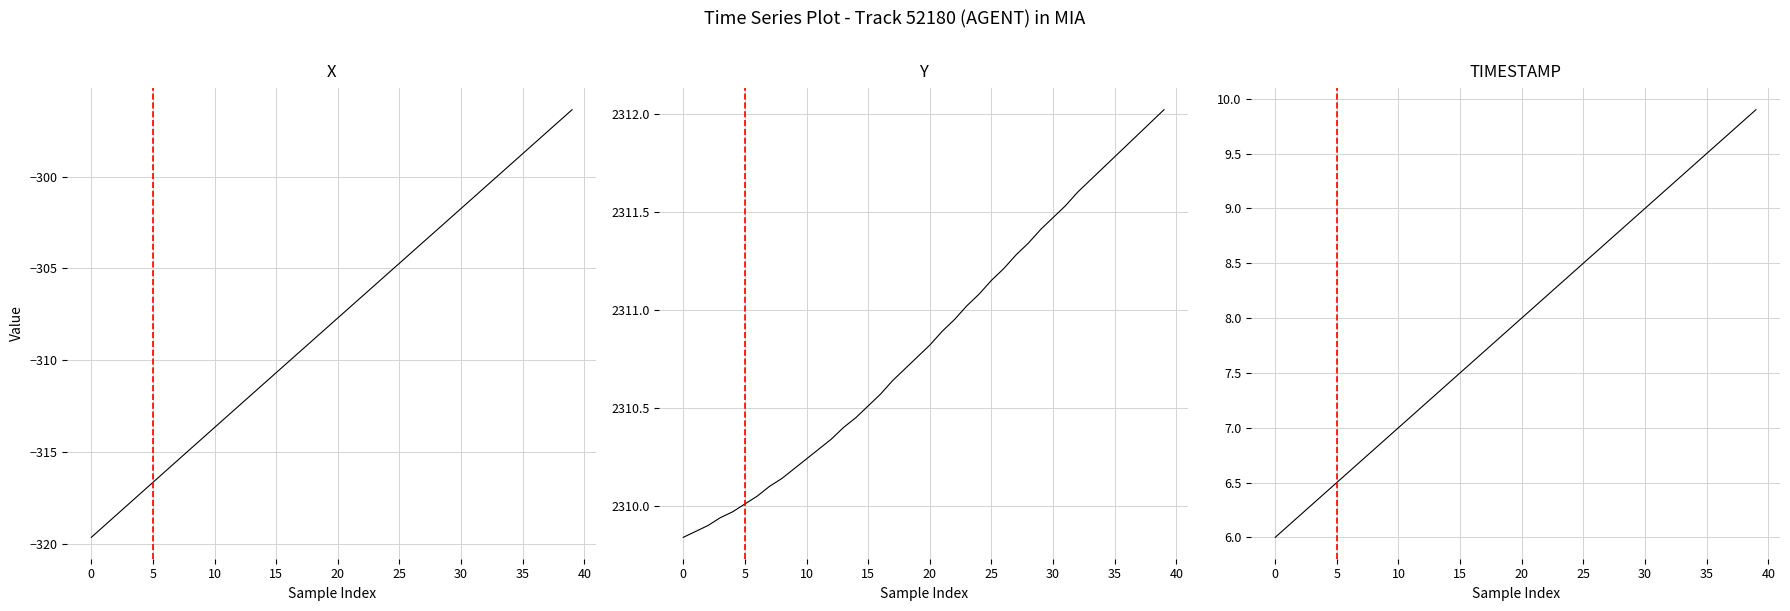

How many data points in Y are above 2310?

35